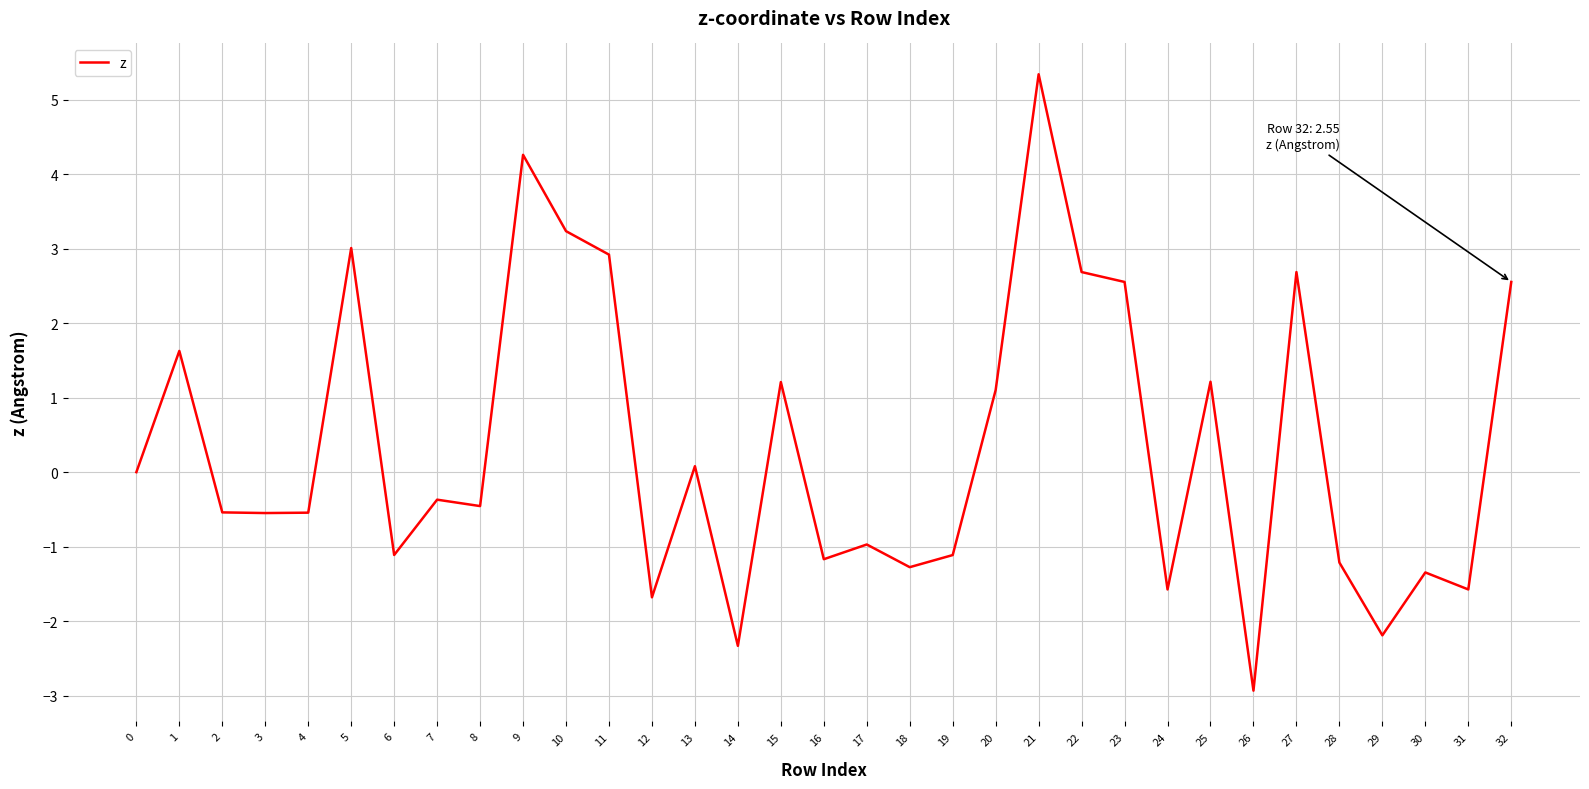

Read the value at 23.

2.6